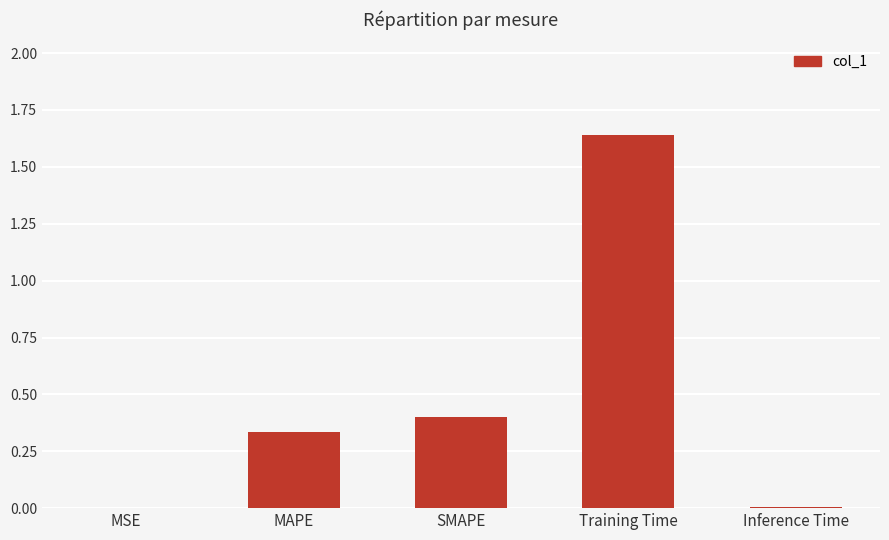

Does the chart contain stacked bars?

No